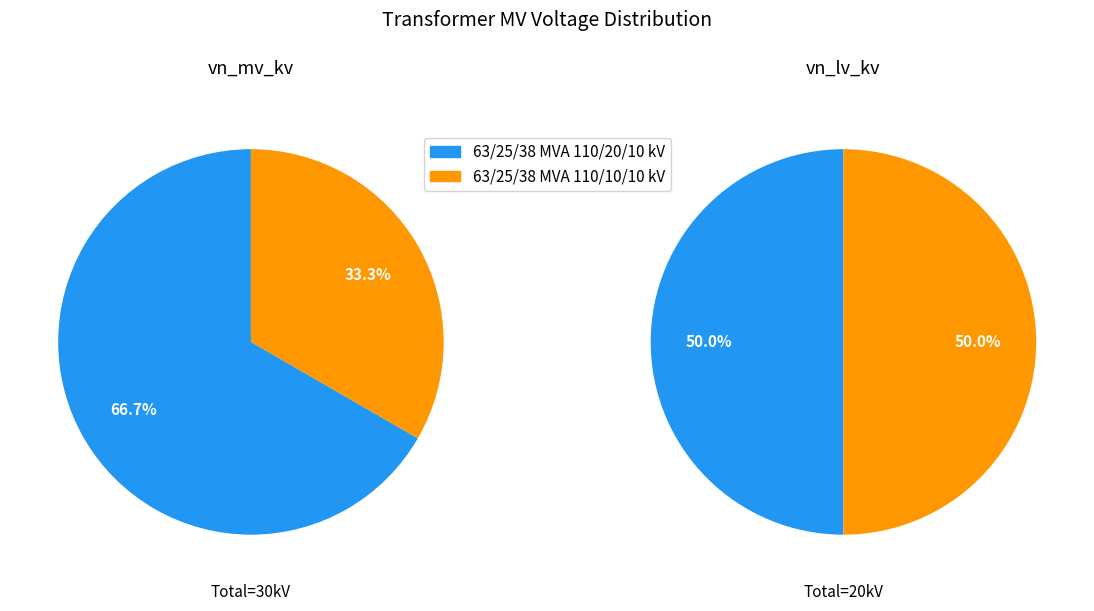

Does any single category account for the majority?

Yes